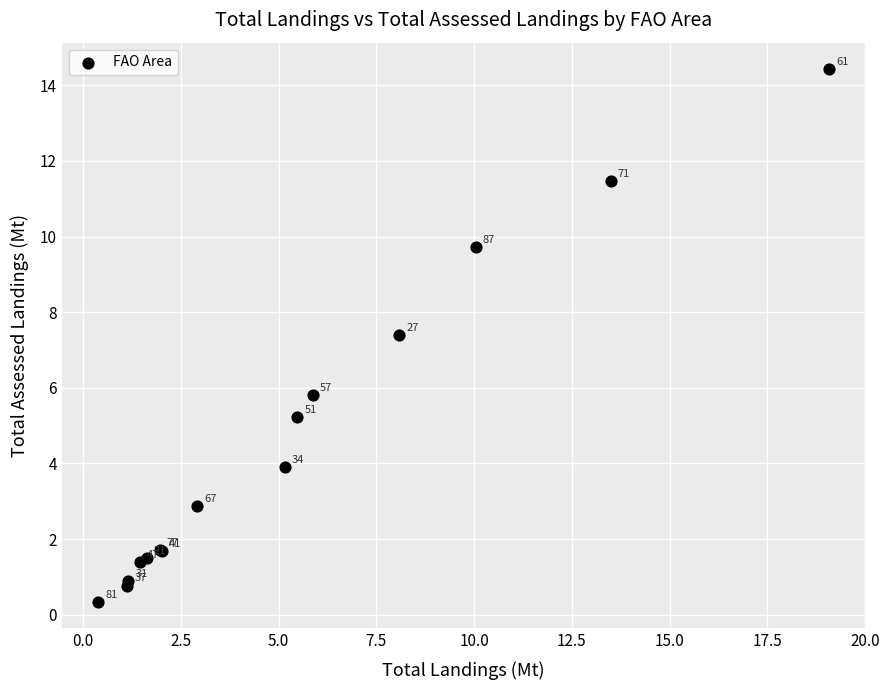

What Y value in the scatter plot is closest to 7?

7.4